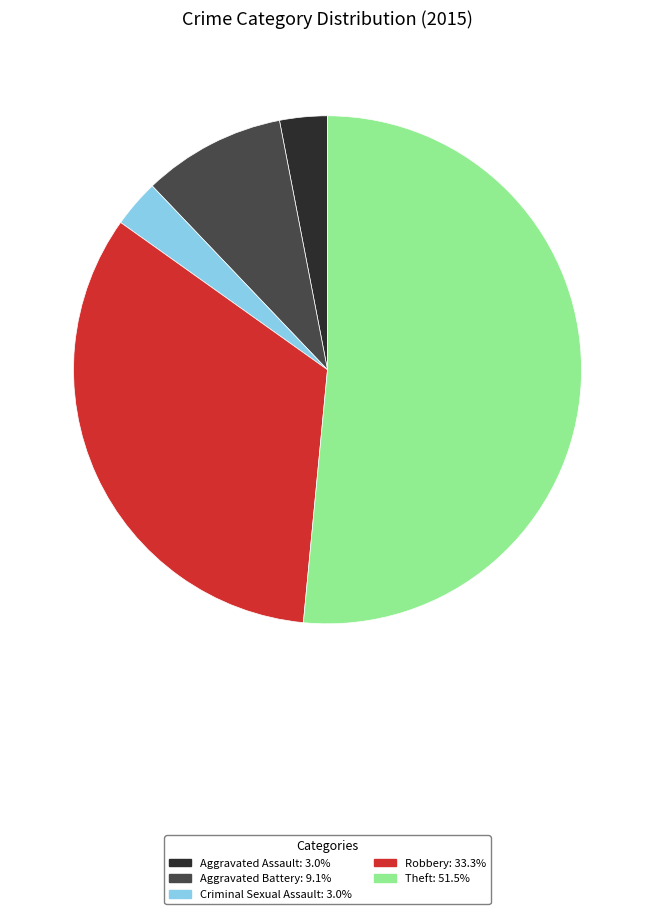

Which slice is the largest?

Theft